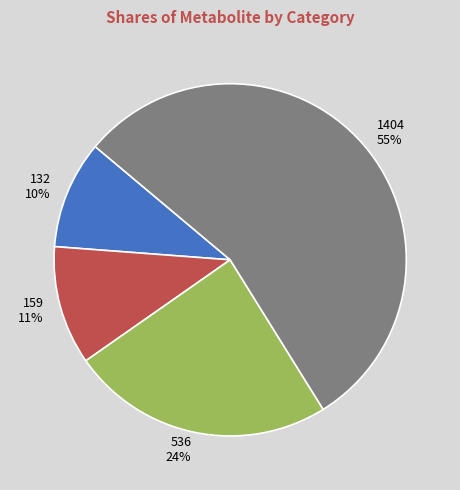

Is it true that 1404 is 55% of the pie?

True